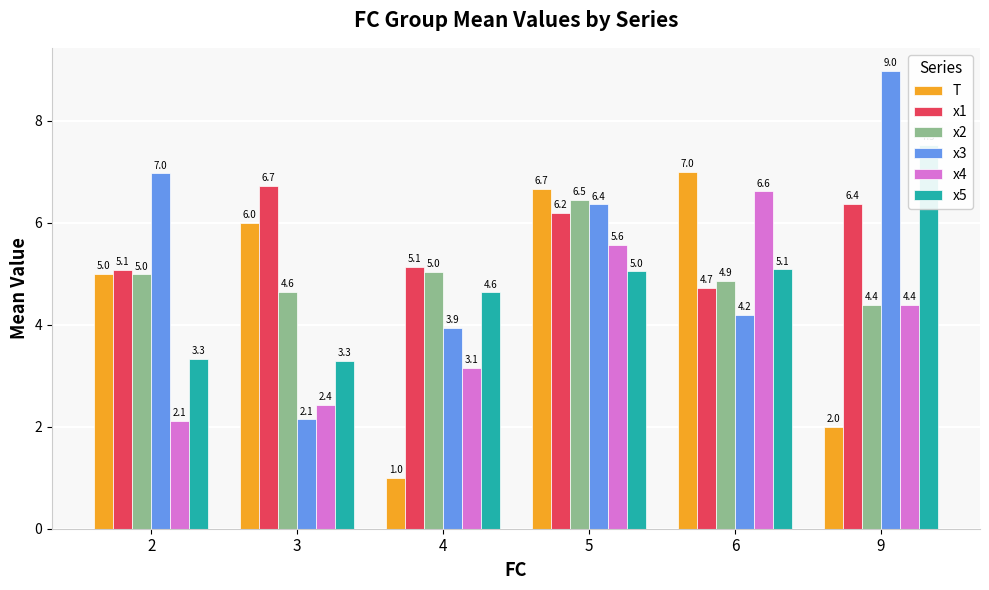

What is the total value across all series at 3?

25.2